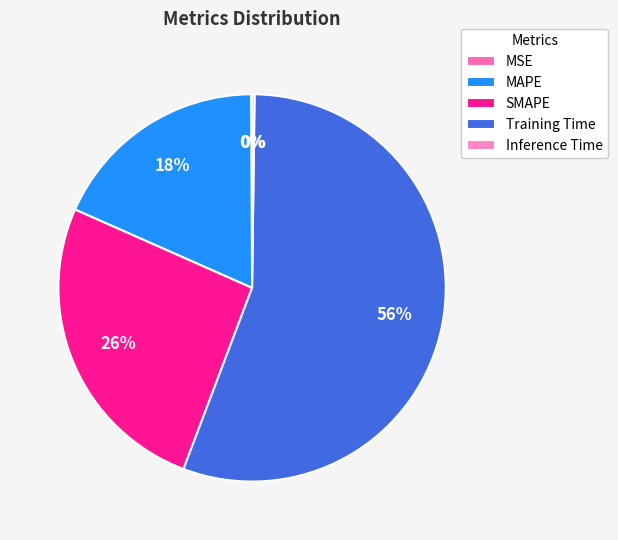

Is there a majority slice in this chart?

Yes